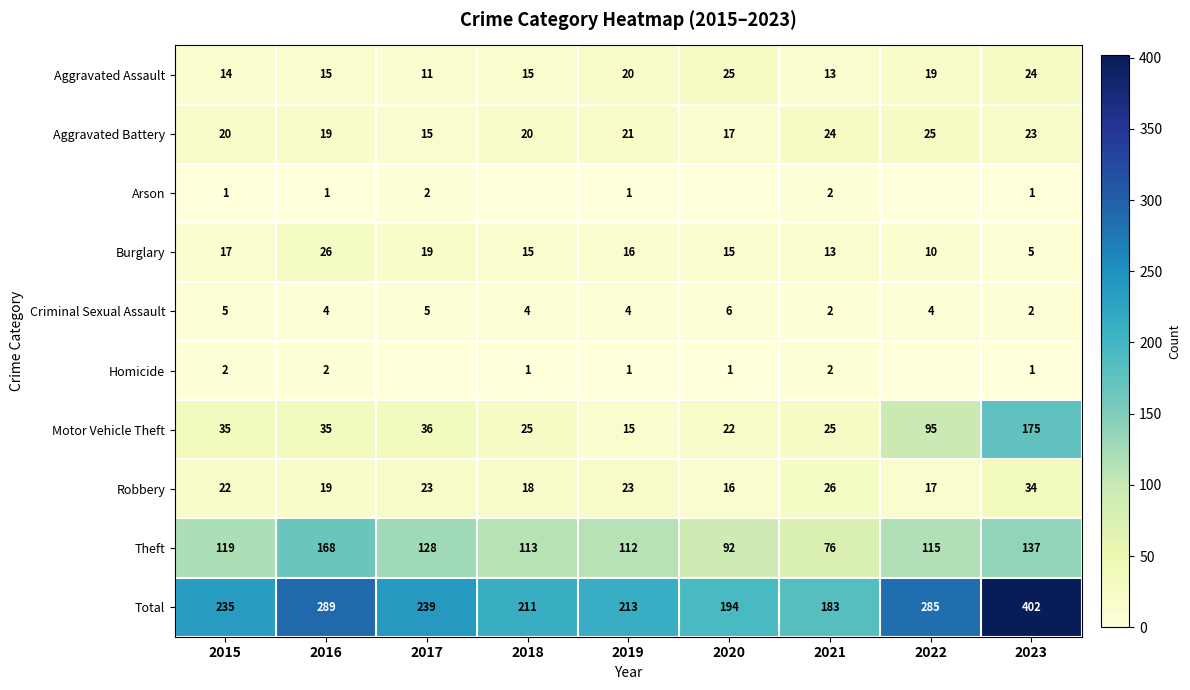

What is the average value of the Aggravated Battery series?

20